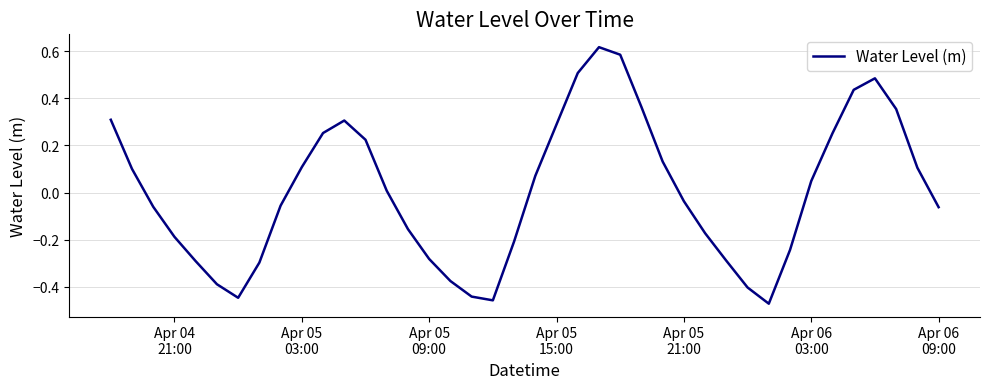

What is the difference between the maximum and minimum values?

1.1